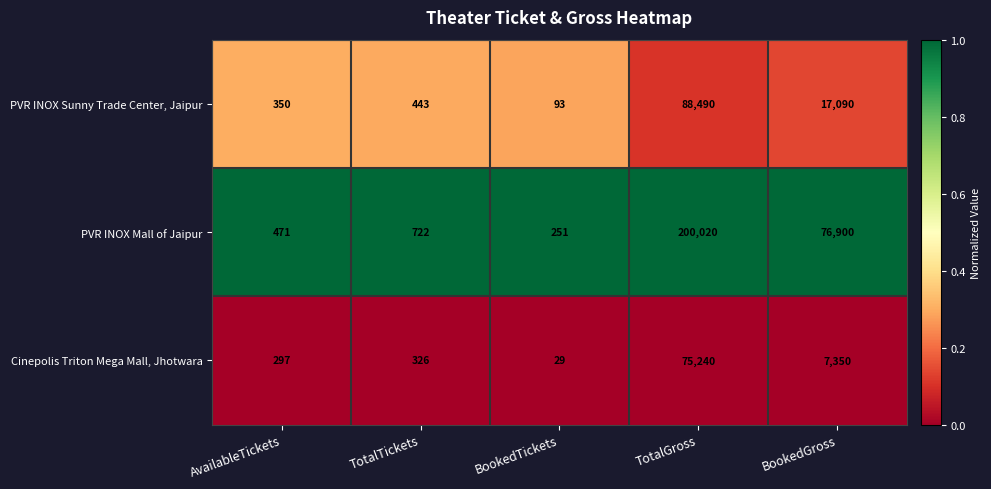

What is the total value across all series at BookedGross?

101340